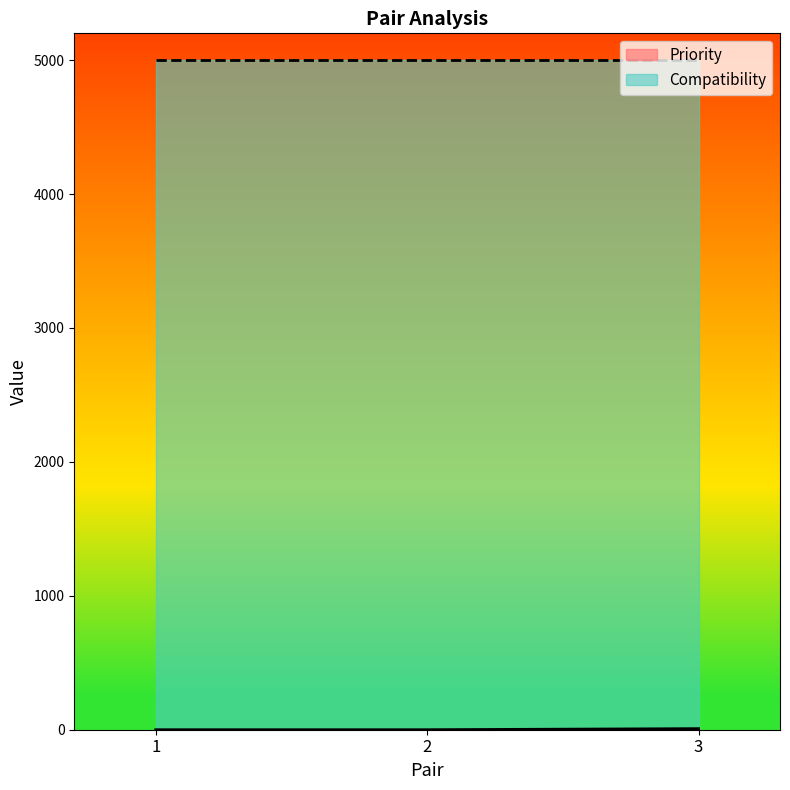

Which series has the largest total across all categories?

Compatibility